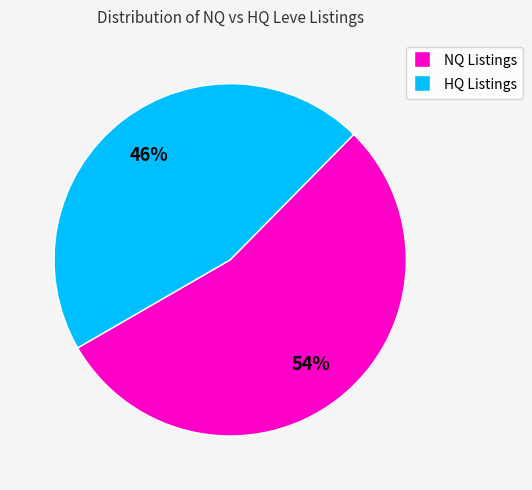

To the nearest percent, what is the average slice percentage?

50%